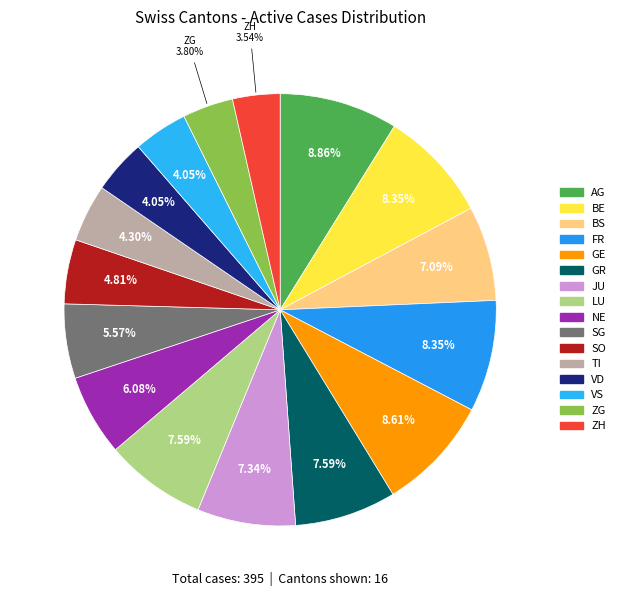

Between TI and AG, which is larger?

AG